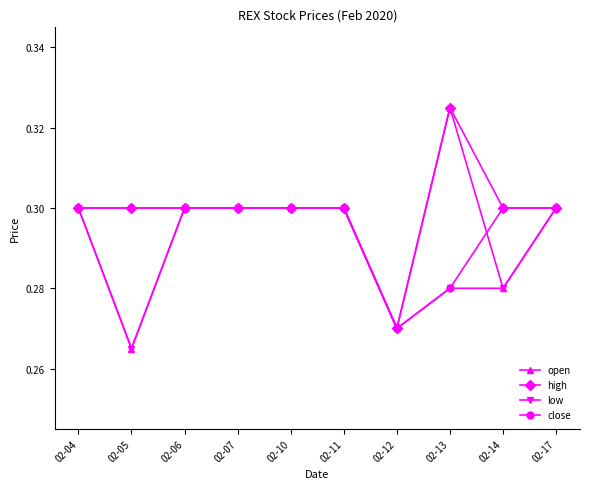

True or false: high has more than 0 interior local peaks.

True